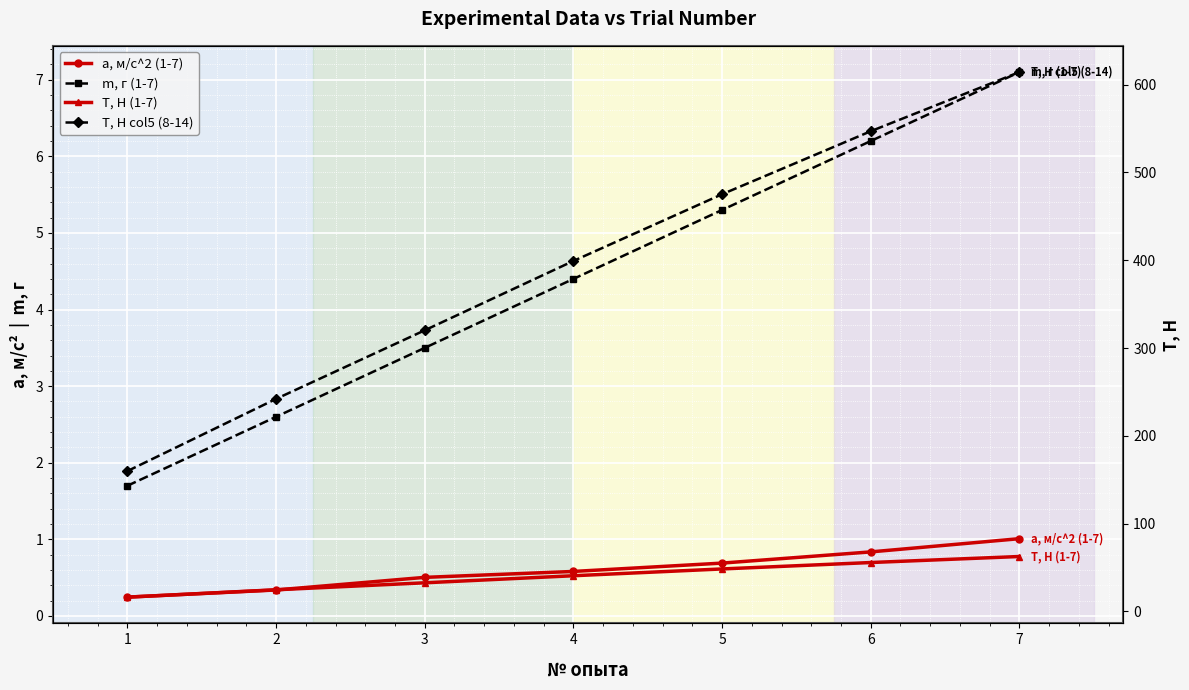

True or false: T, H col5 (8-14) and m, г (1-7) intersect in this chart.

False